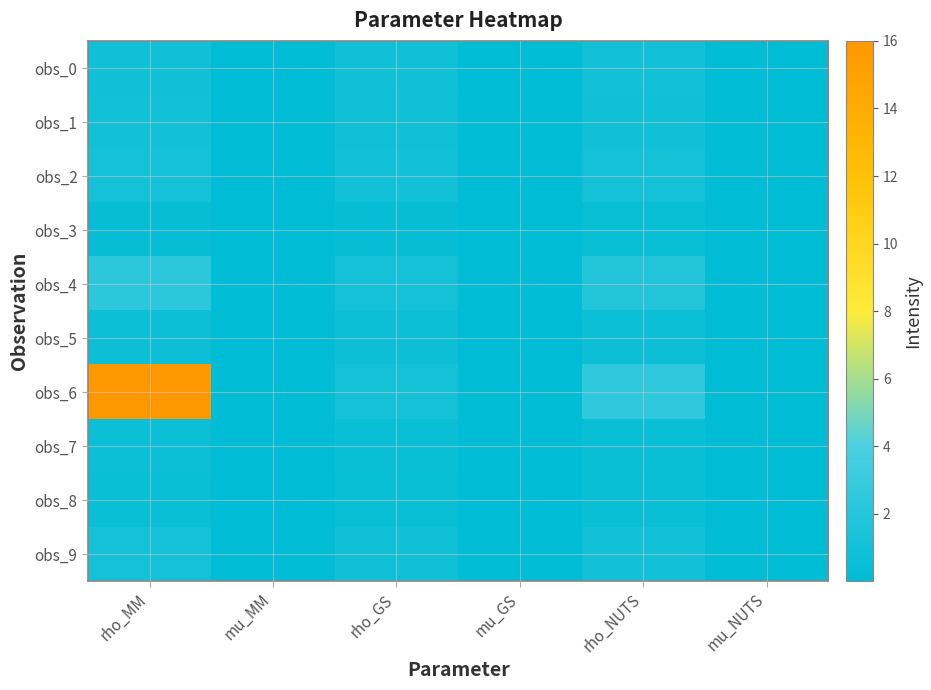

Which category has the lowest value across all series?

mu_MM